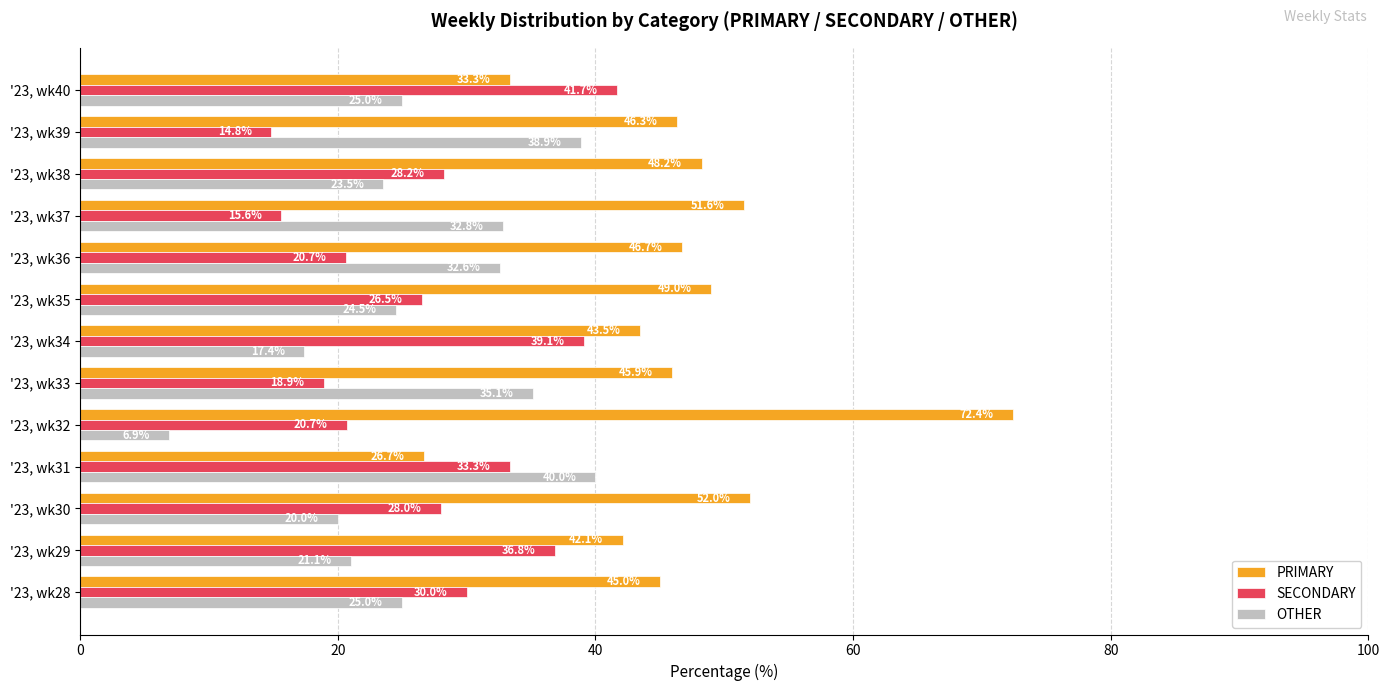

What is the sum of all OTHER values?

342.8